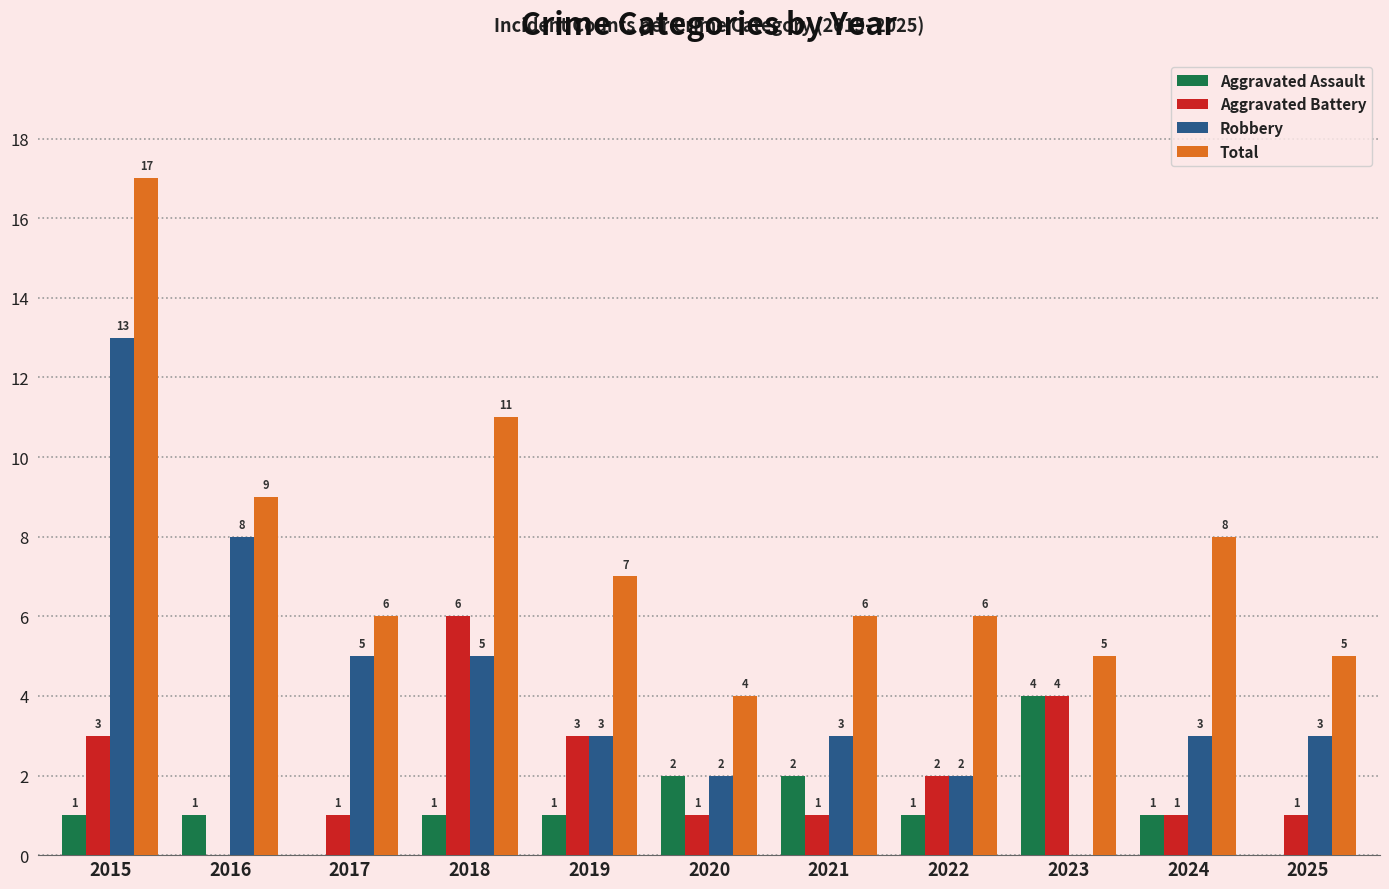

Is it true that Aggravated Assault equals 0 at 2019?

False